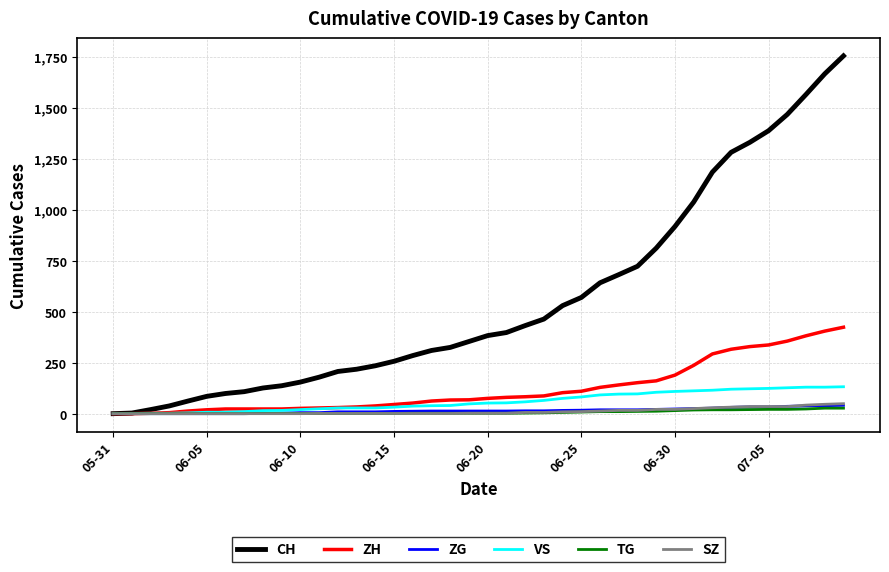

What is the sum of all SZ values?

460